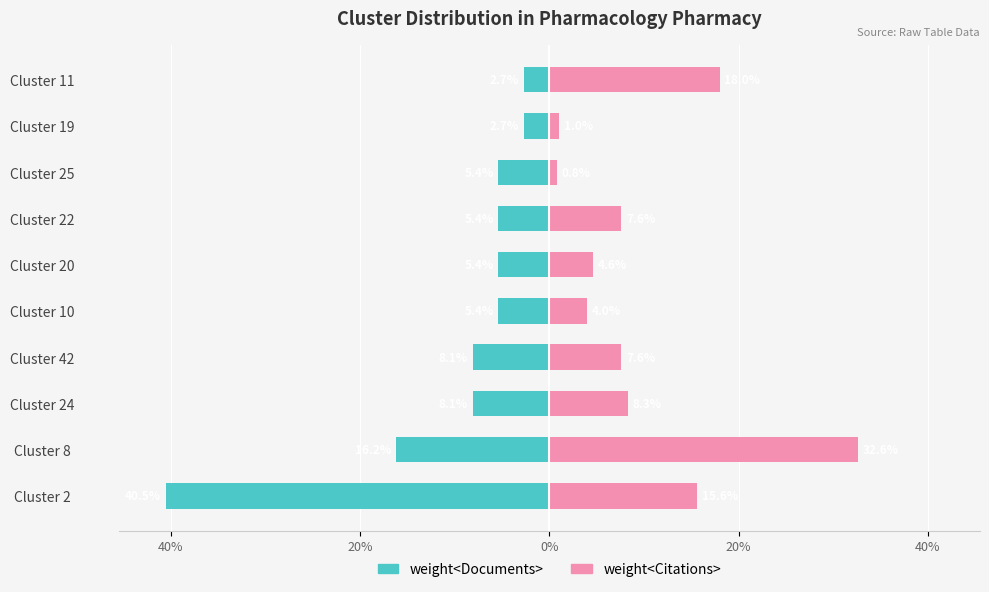

Reading left to right, what are all the values shown in this chart?

weight<Documents>: -40.5	-16.2	-8.1	-8.1	-5.4	-5.4	-5.4	-5.4	-2.7	-2.7
weight<Citations>: 15.6	32.6	8.3	7.6	4.0	4.6	7.6	0.8	1.0	18.0